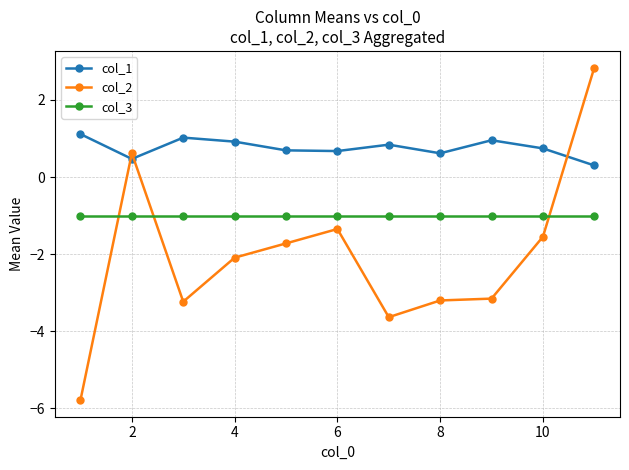

Which series has the largest range (max minus min)?

col_2